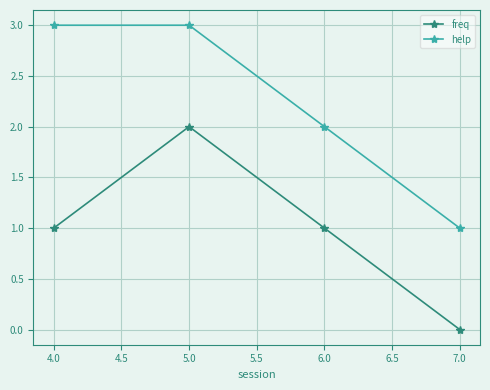

Reading right to left, transcribe all the data shown in this chart.

freq: 0	1	2	1
help: 1	2	3	3